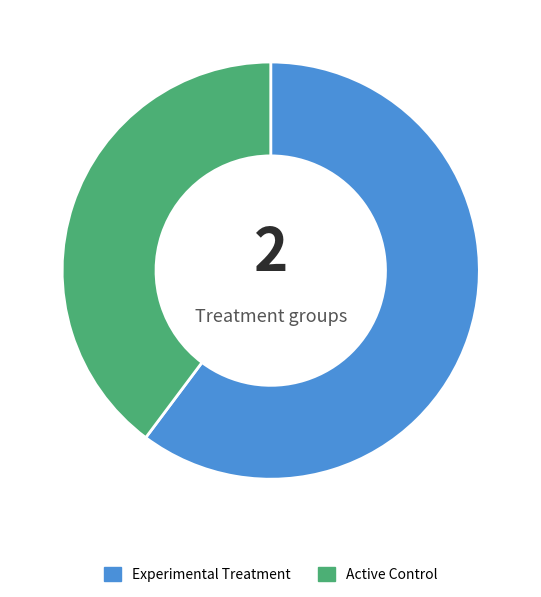

Is there any slice that represents more than half of the pie?

Yes